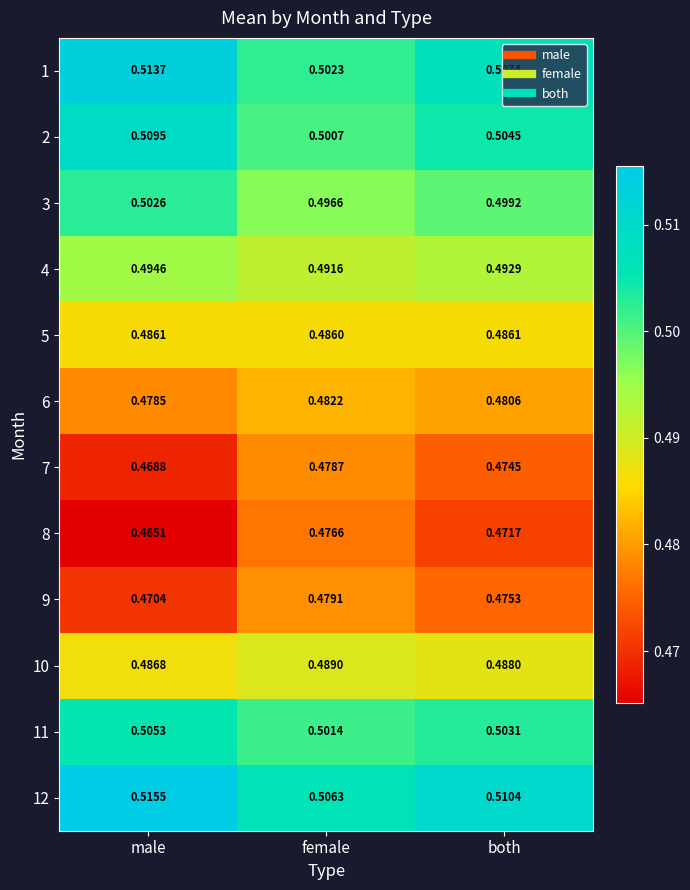

At which label does 3 reach its peak?

male